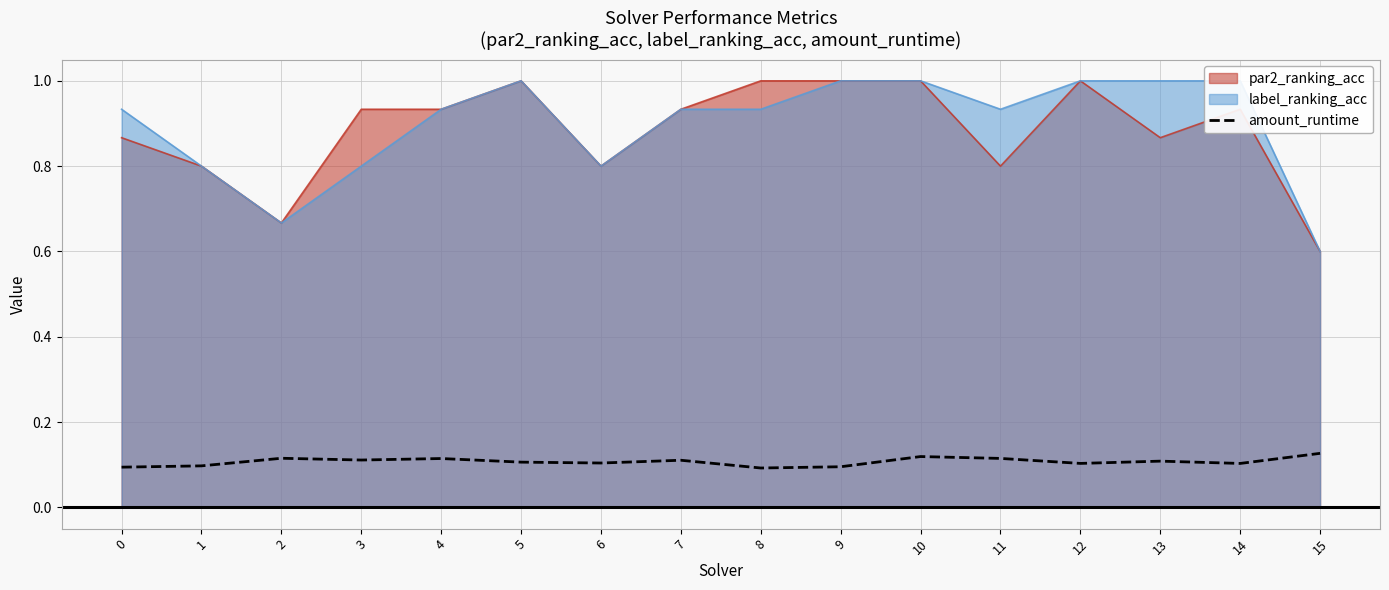

True or false: there are more than 2 points higher than both neighbors.

True